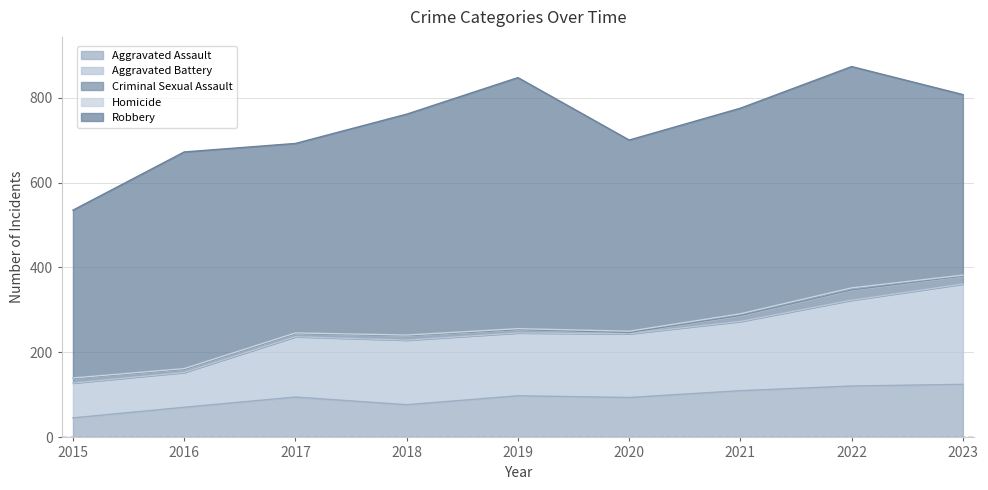

Which series has the widest spread of values?

Robbery